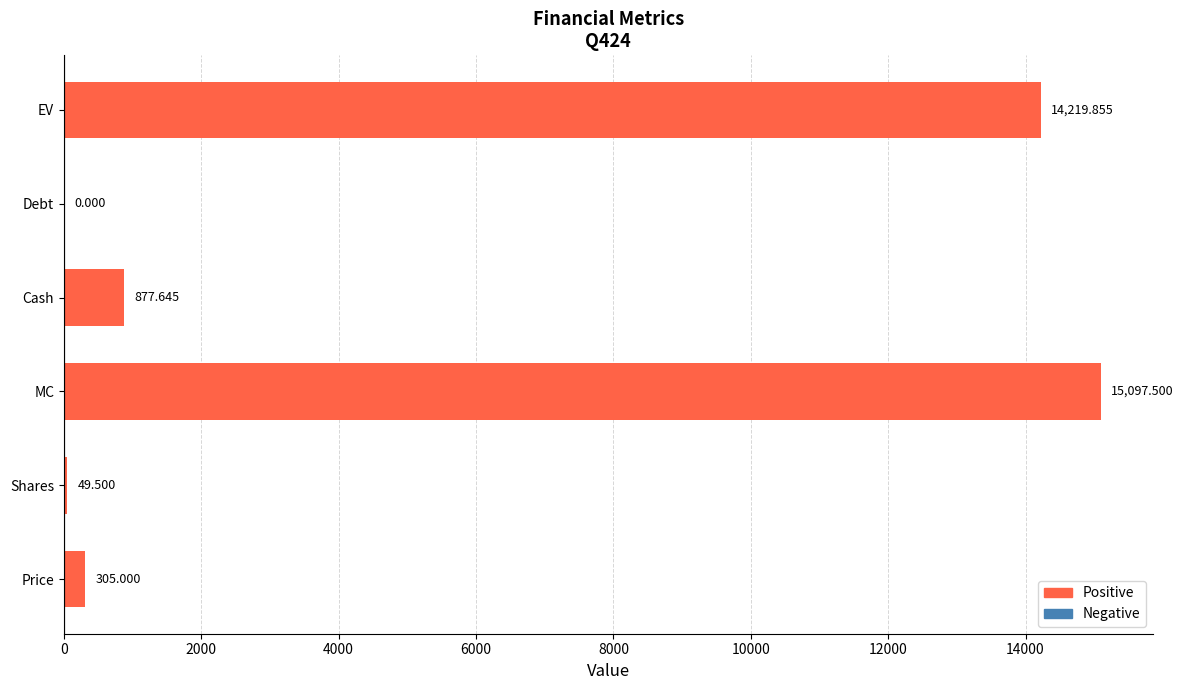

Which label corresponds to the largest value in the chart?

MC